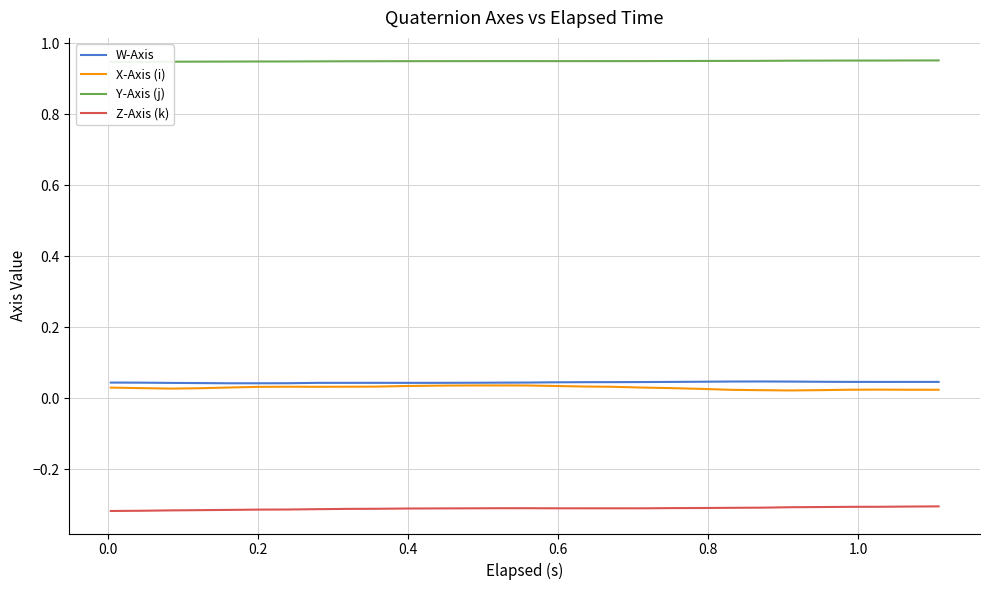

True or false: W-Axis and Z-Axis (k) intersect in this chart.

False